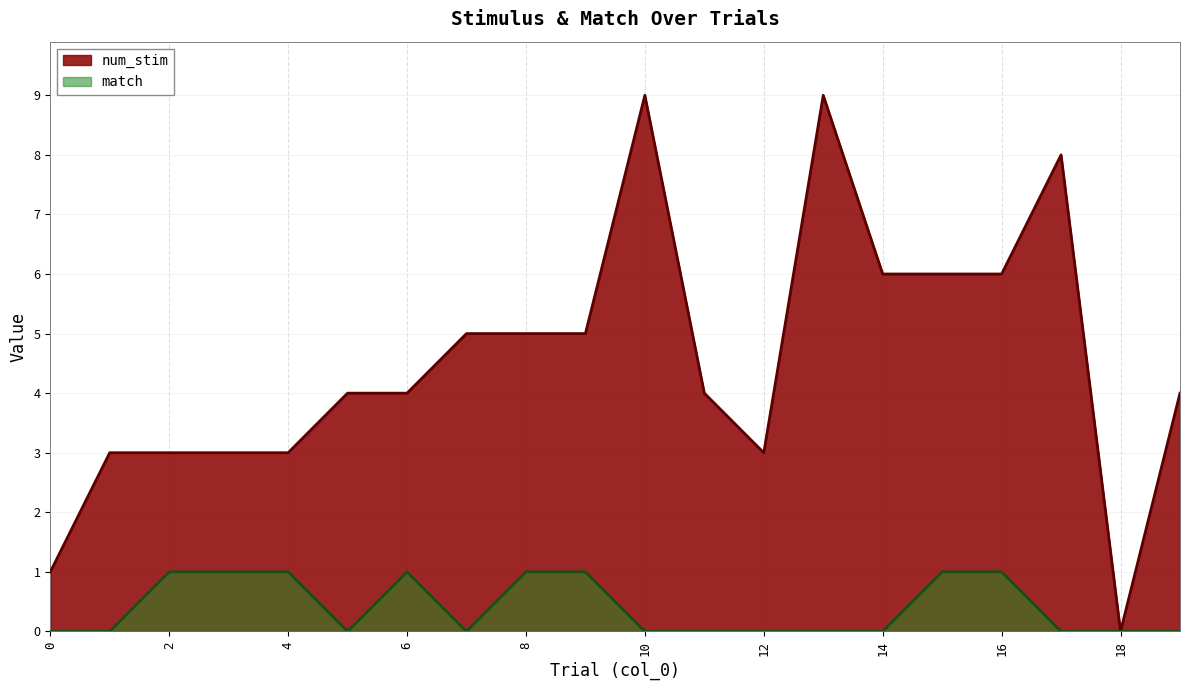

Reading left to right, list all the values displayed in this chart.

num_stim: 0=1	1=3	2=3	3=3	4=3	5=4	6=4	7=5	8=5	9=5	10=9	11=4	12=3	13=9	14=6	15=6	16=6	17=8	18=0	19=4
match: 0=0	1=0	2=1	3=1	4=1	5=0	6=1	7=0	8=1	9=1	10=0	11=0	12=0	13=0	14=0	15=1	16=1	17=0	18=0	19=0